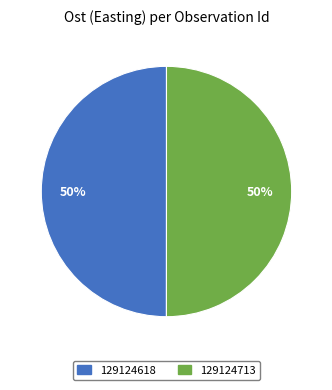

Count the number of slices in the pie.

2